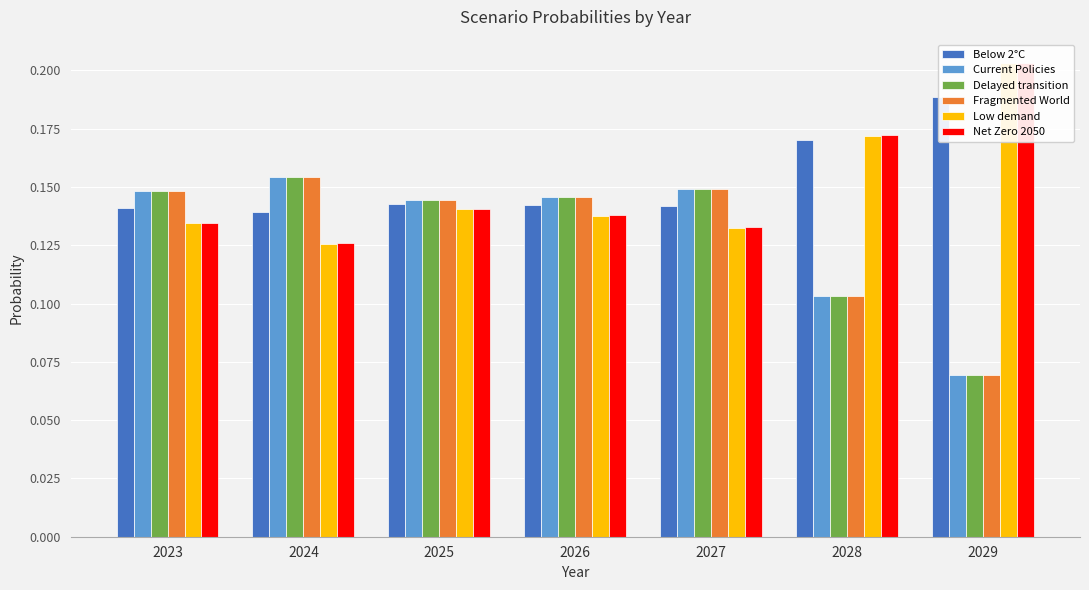

At which category does the chart reach its peak across all series?

2029